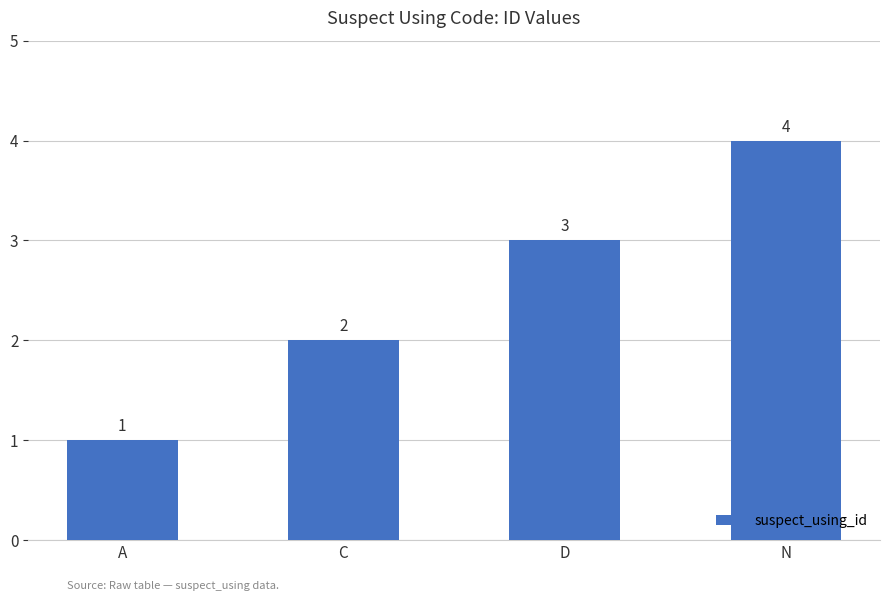

How many categories are shown in the chart?

4